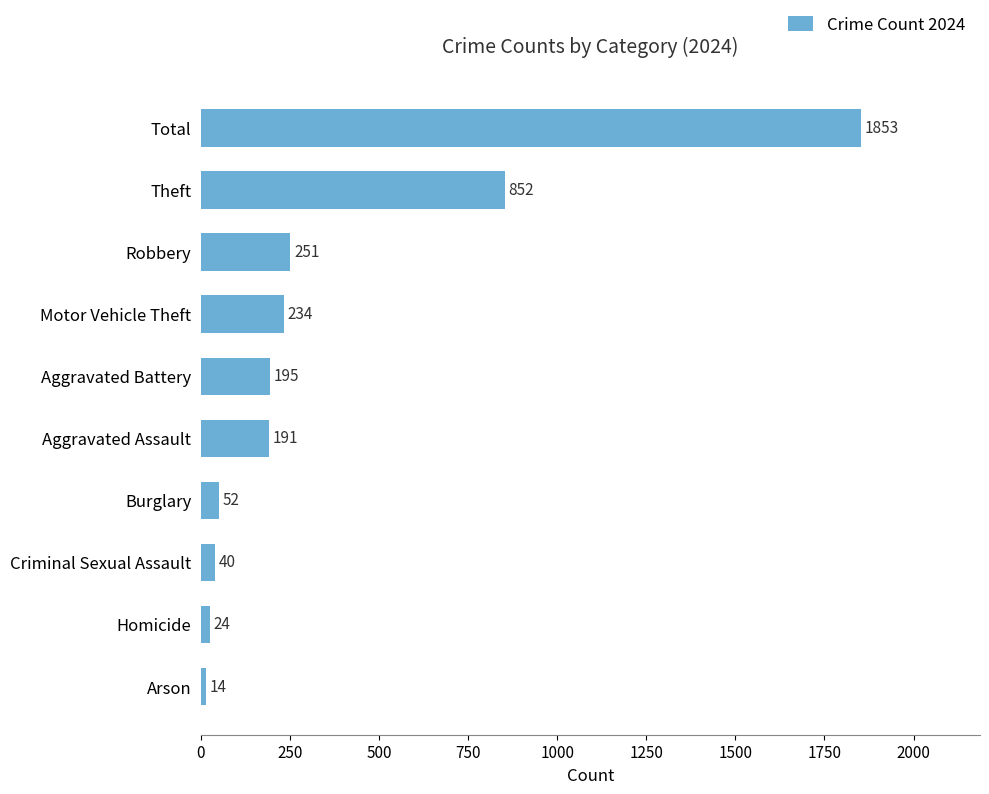

What is the value of the 2nd bar from the top?

852